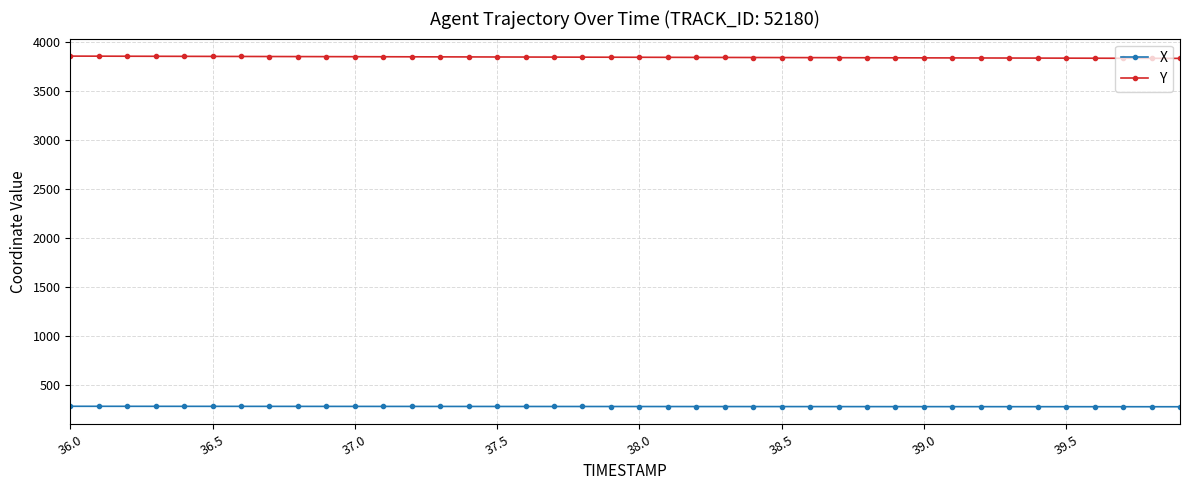

What is the value of the Y point at the 40th from the left?

3828.6